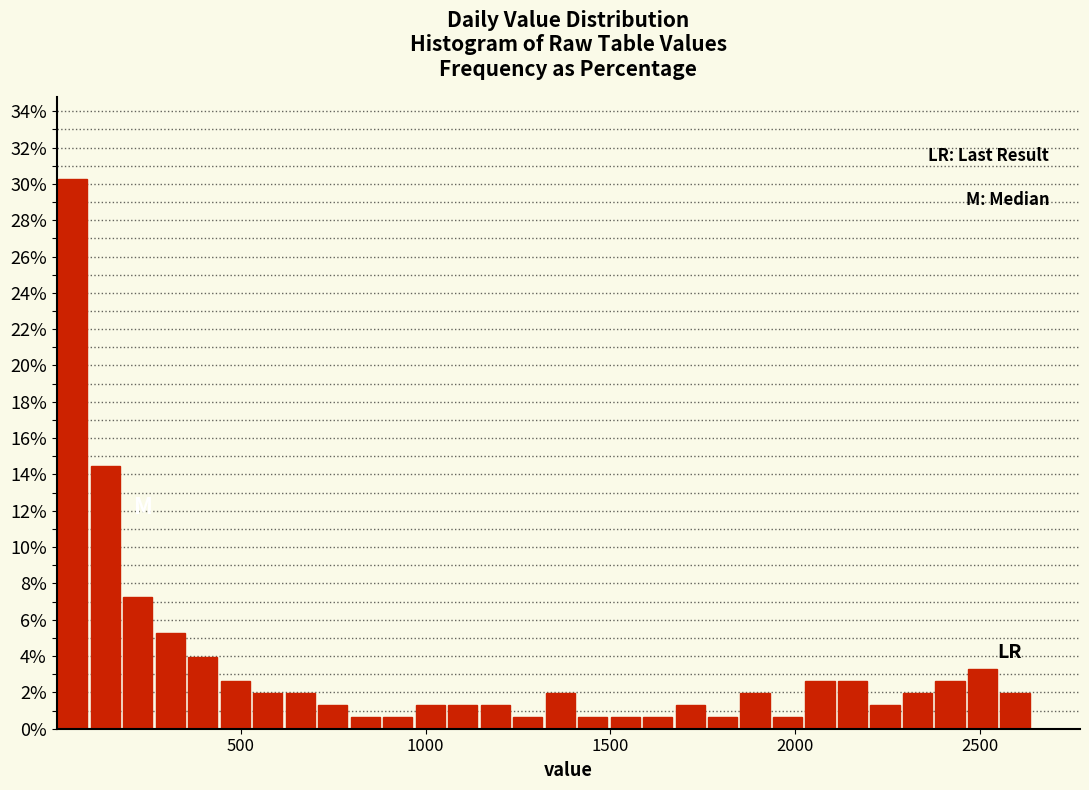

Around what value on the x-axis is the tallest bar? Give the approximate position of its centre, as read against the axis.

50